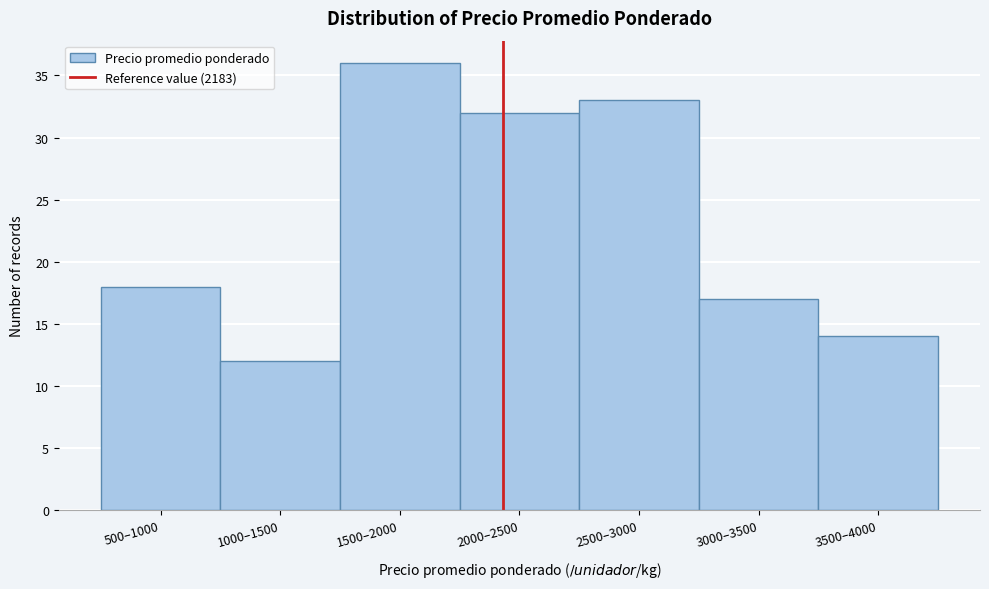

Reading left to right, list all the values displayed in this chart.

500–1000=18	1000–1500=12	1500–2000=36	2000–2500=32	2500–3000=33	3000–3500=17	3500–4000=14